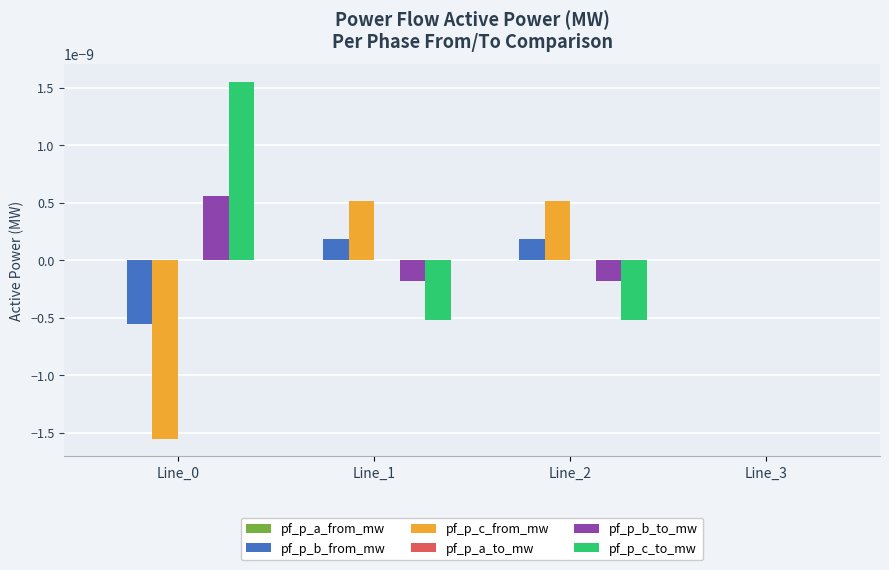

How many series are shown in this chart?

6